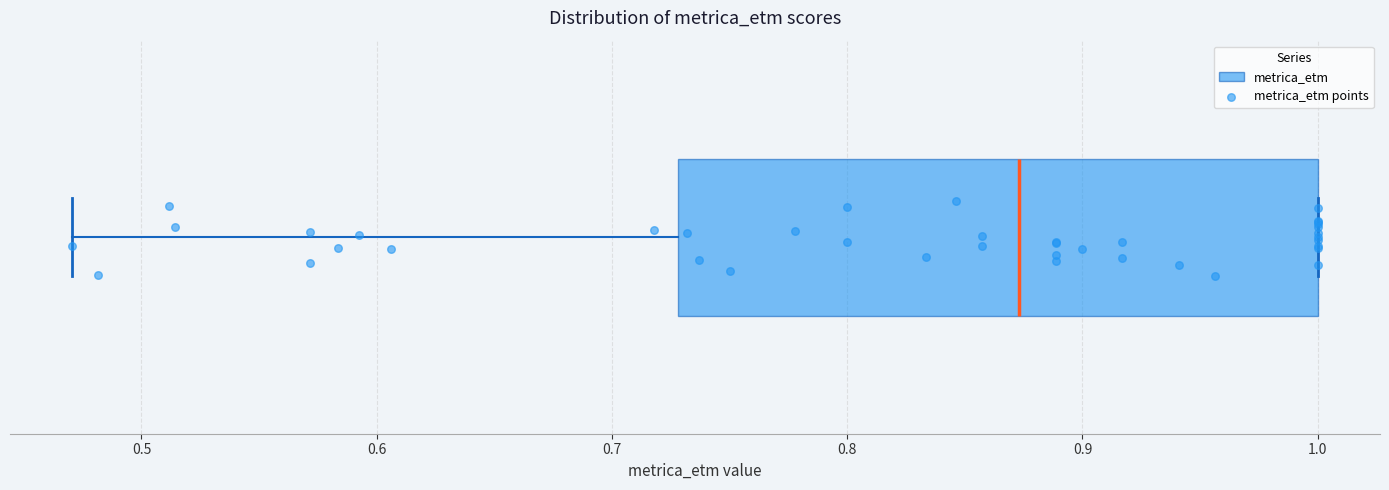

Read this box plot against the x-axis: the position of the median line, the range covered by the box, and the ends of both whiskers. The values are not printed on the chart, so give them approximately, as read against the axis.

median 0.87, box 0.73 to 1.00, whiskers 0.47 to 1.00